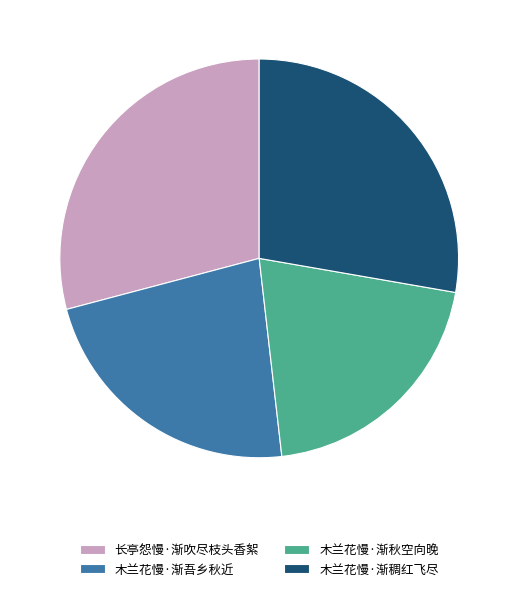

What is the largest slice in the pie chart?

长亭怨慢·渐吹尽枝头香絮